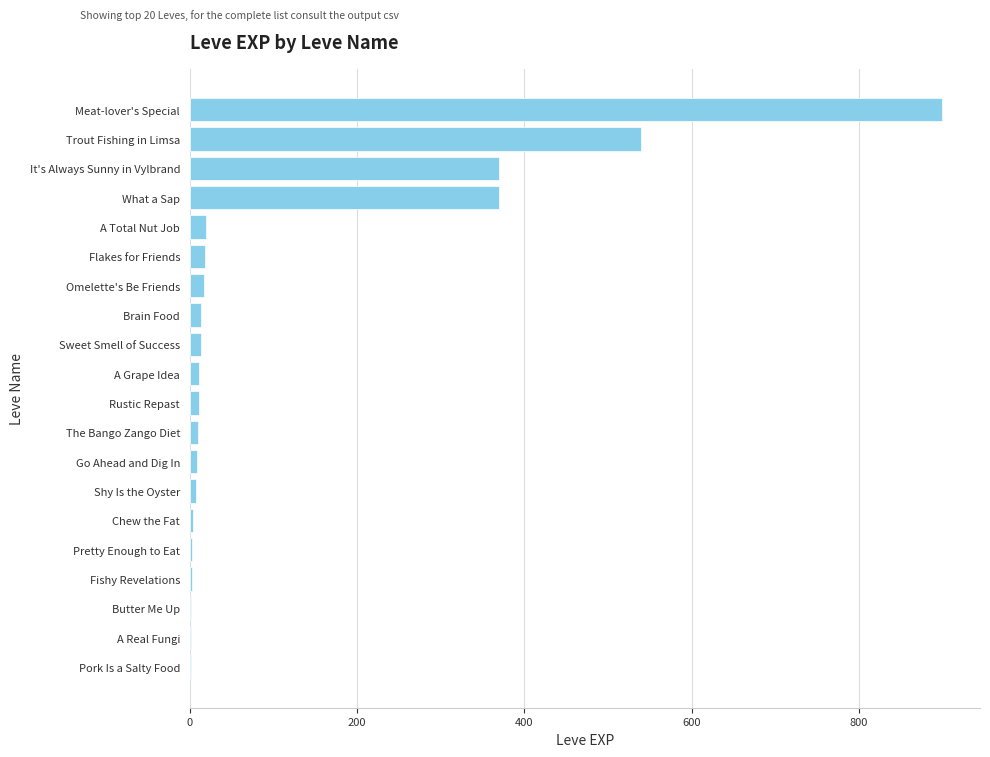

Which has a higher value, Sweet Smell of Success or It's Always Sunny in Vylbrand?

It's Always Sunny in Vylbrand